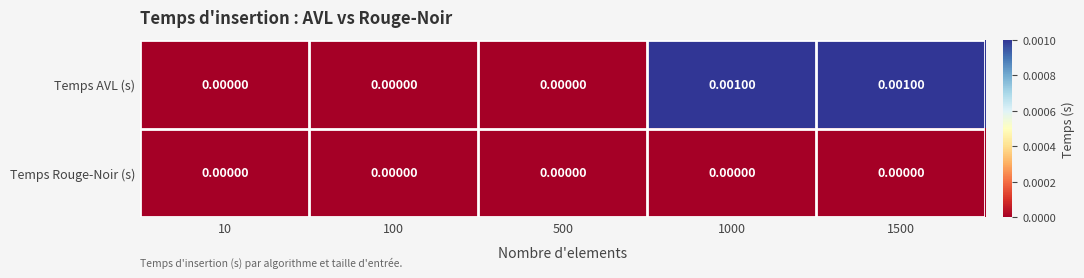

Rank the series by their maximum value, from highest to lowest.

Temps AVL (s), Temps Rouge-Noir (s)